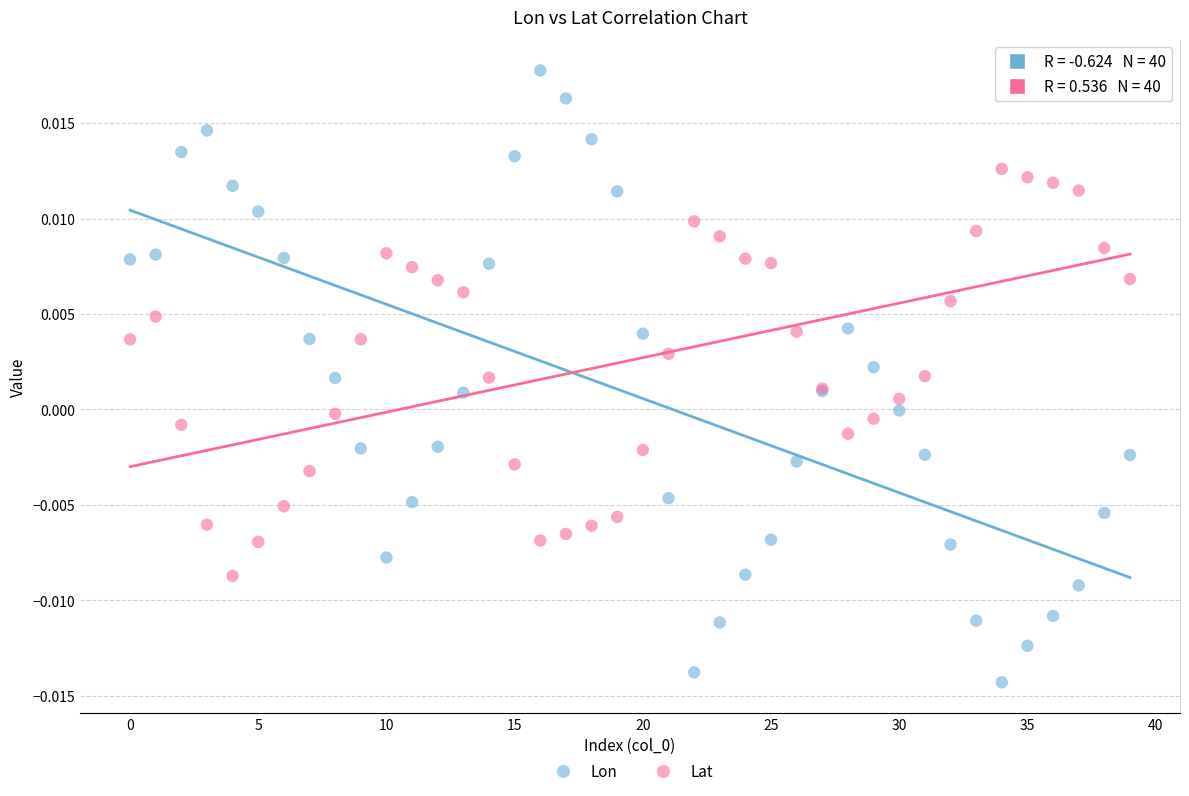

Which series has the widest spread of Y values?

Lon